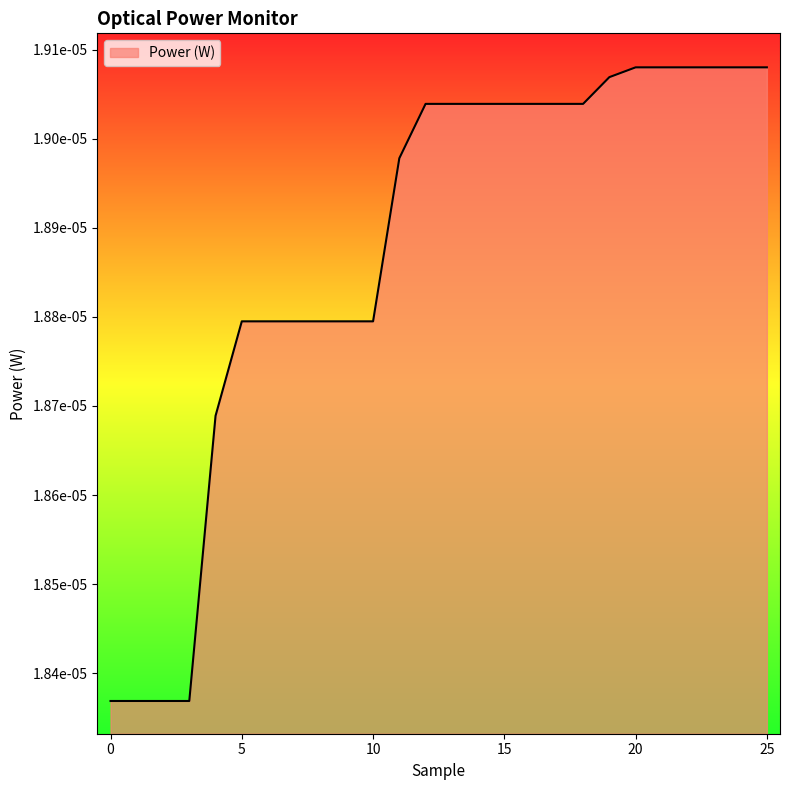

Does the chart have visible grid lines?

No